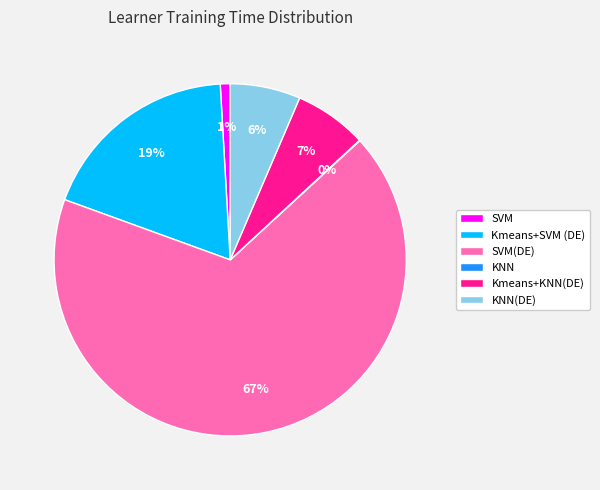

Which slice is the largest?

SVM(DE)